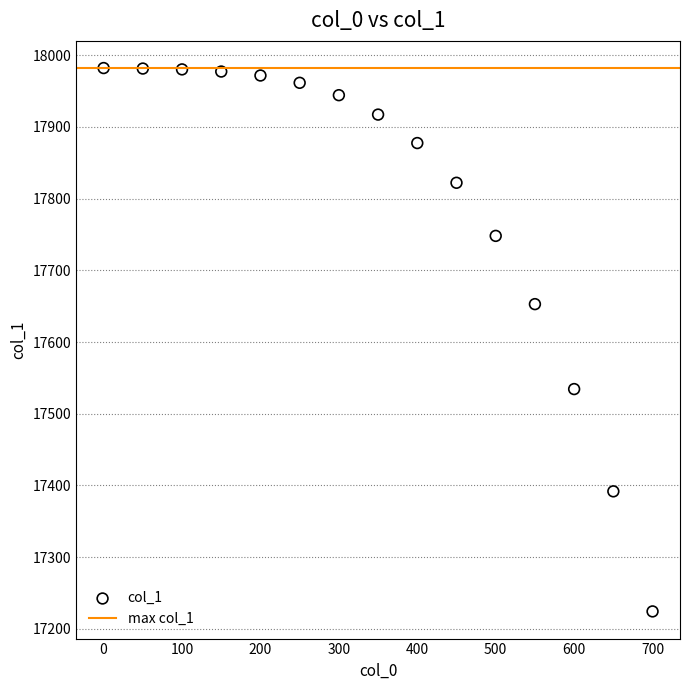

What is the range of Y values (max minus min)?

757.6